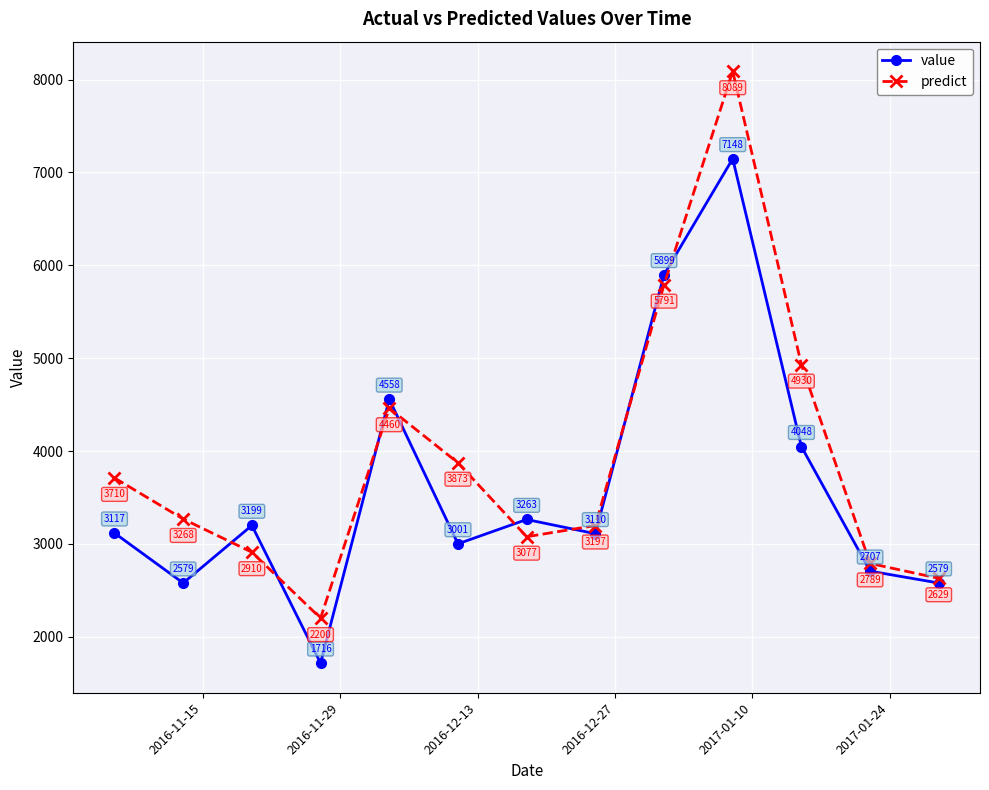

How many data points in predict are less than 3268?

6